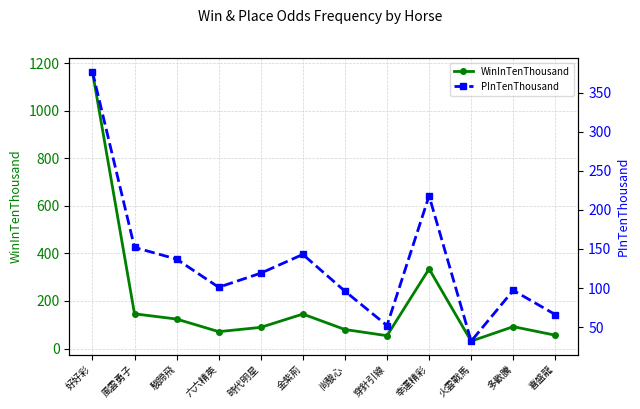

Rank the categories by WinInTenThousand value from highest to lowest.

好好彩, 幸運精彩, 風雲勇子, 金紫荊, 駿蹄飛, 多歡騰, 時代明星, 尚駿心, 六六精英, 喜盛龍, 穿針引線, 火雲戰馬